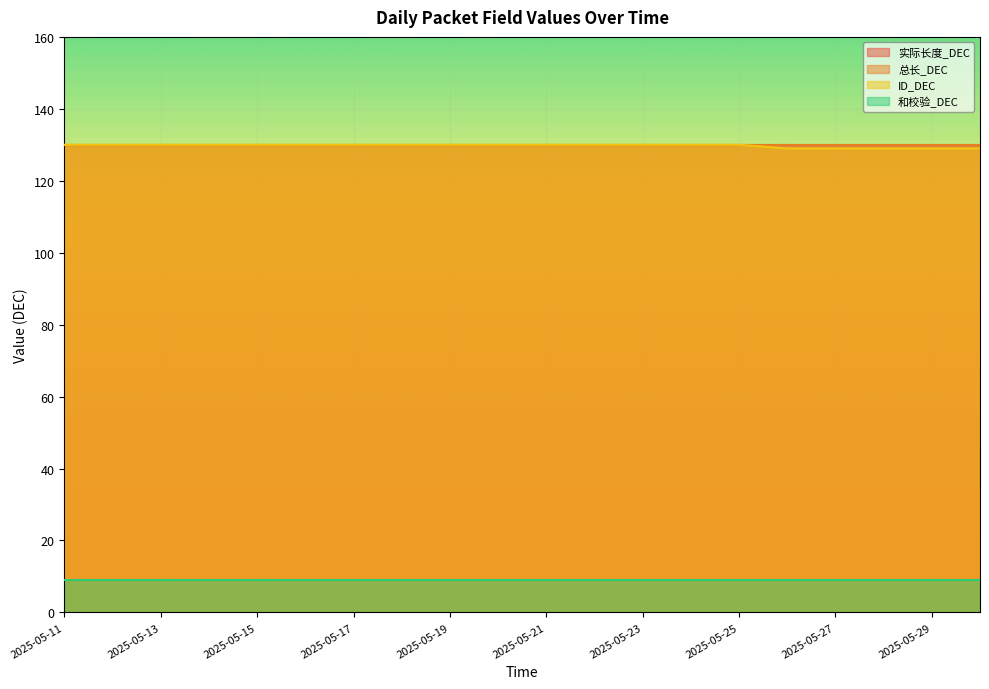

Which label corresponds to the largest value in the chart?

2025-05-11